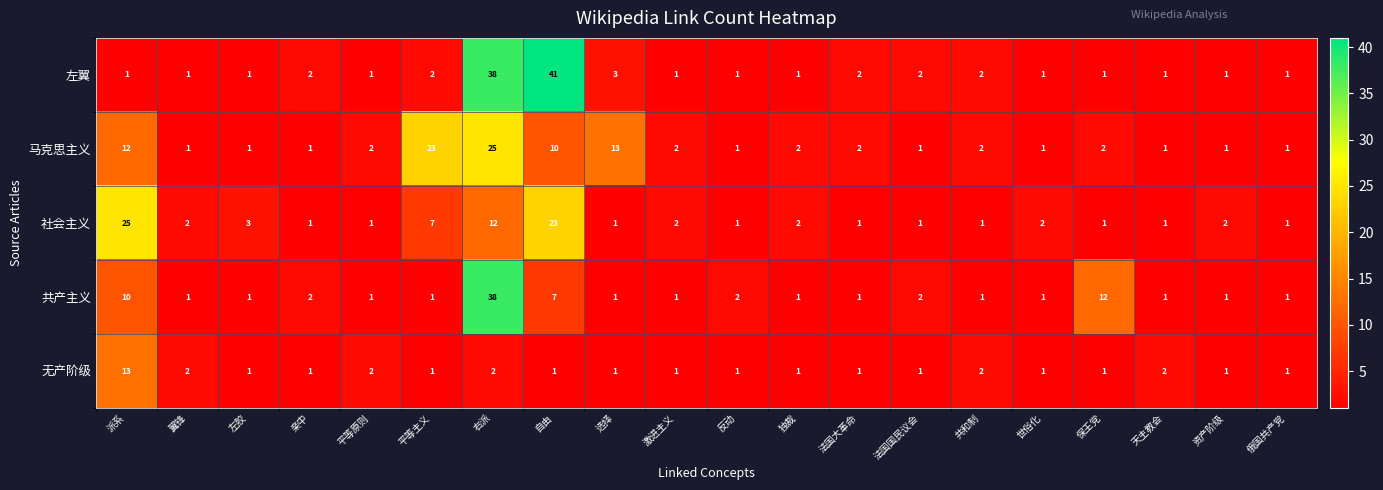

Which category has the highest value across all series?

自由